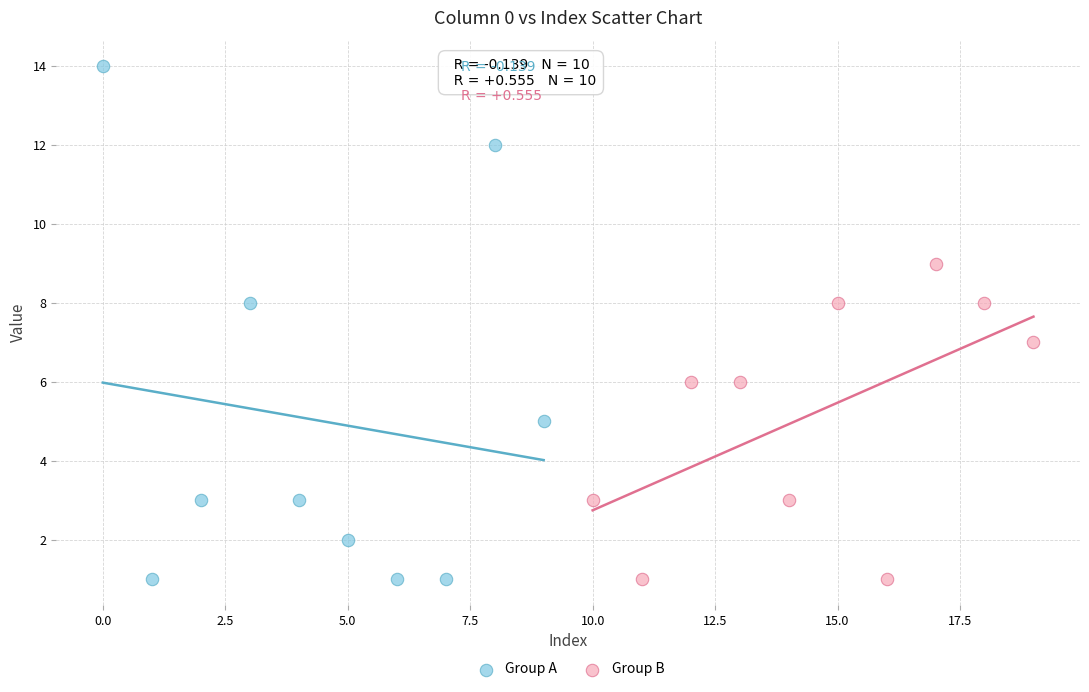

Which series contains the highest Y value?

Group A